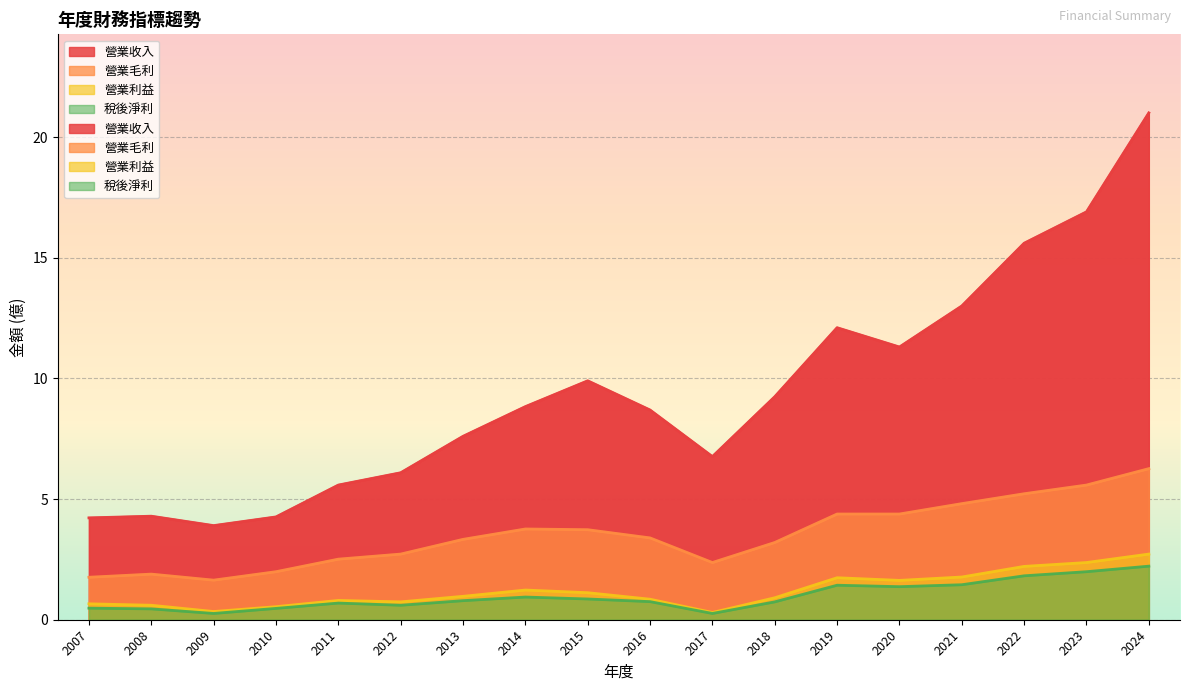

Which category has the lowest value in the 營業毛利 series?

2009